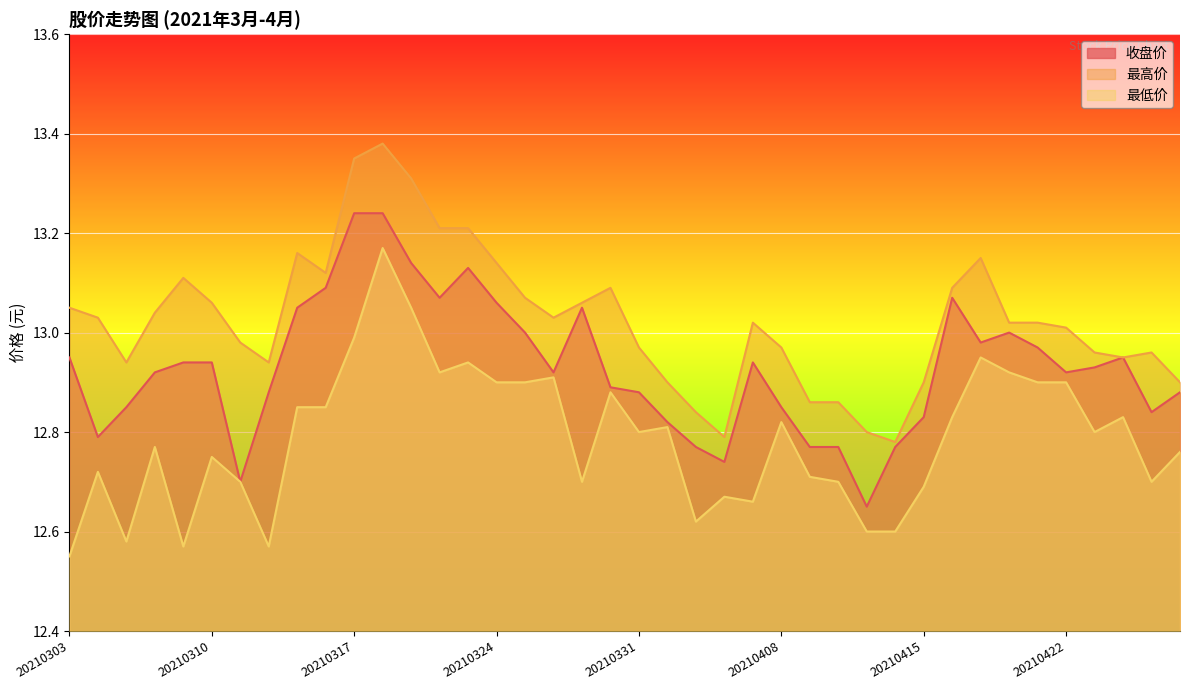

At which category does 最低价 reach its first local peak?

20210304